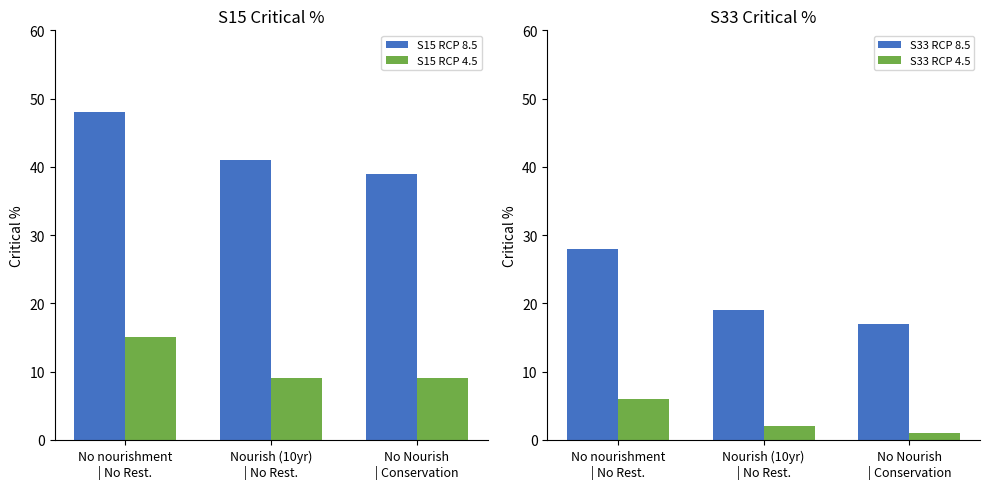

Where is S33 RCP 4.5 nearest to the value 3?

Nourish (10yr)
| No Rest.